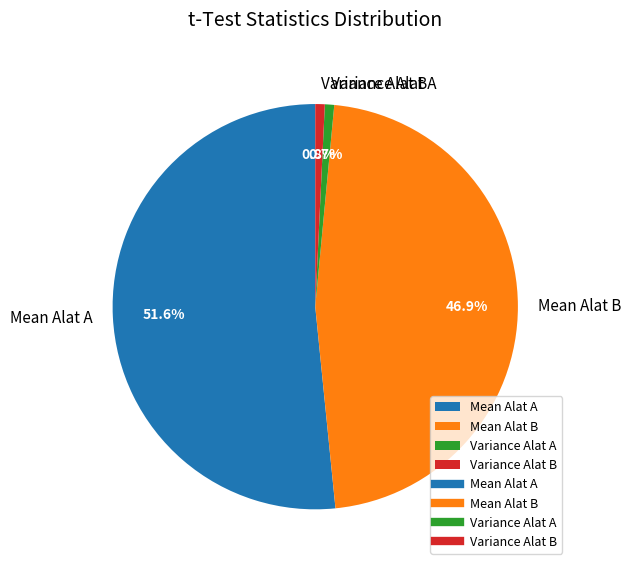

Does Mean Alat A represent more than half of the total?

Yes